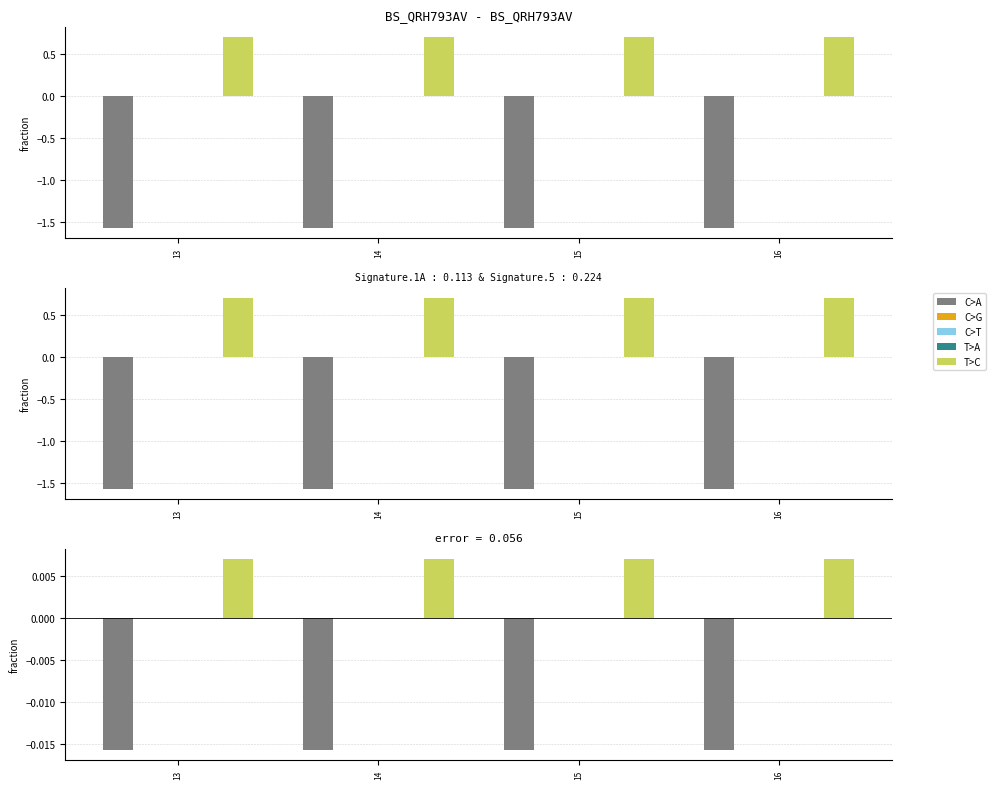

What is the sum of all T>C values?

2.8